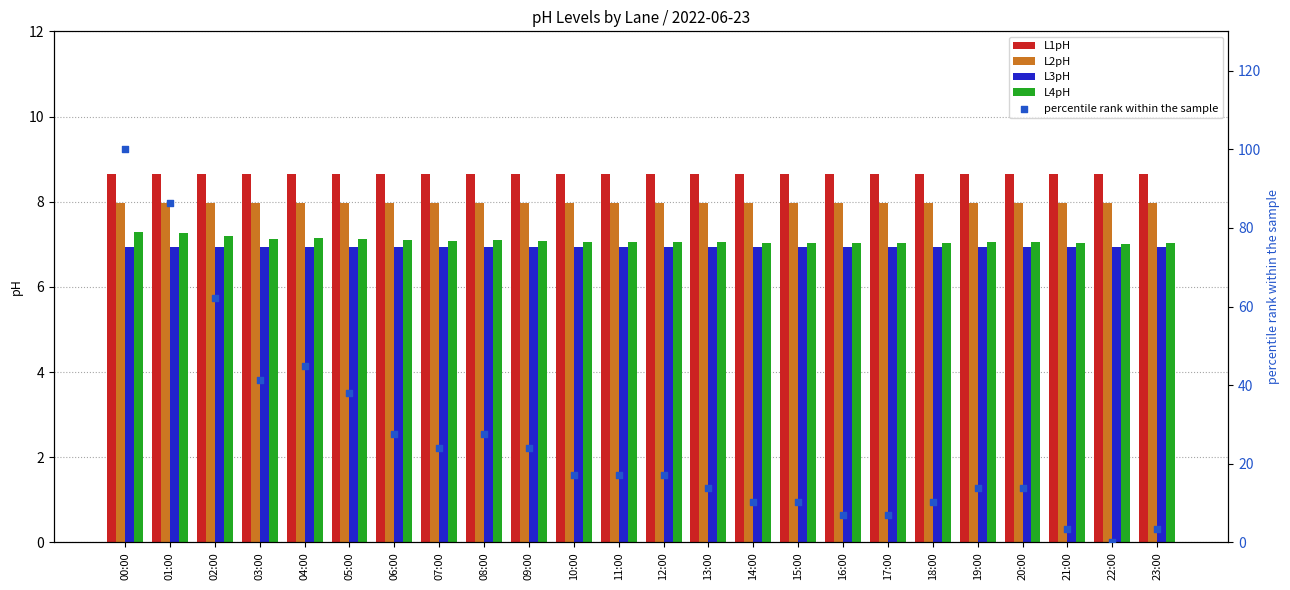

At how many categories does at least one series exceed 94?

1